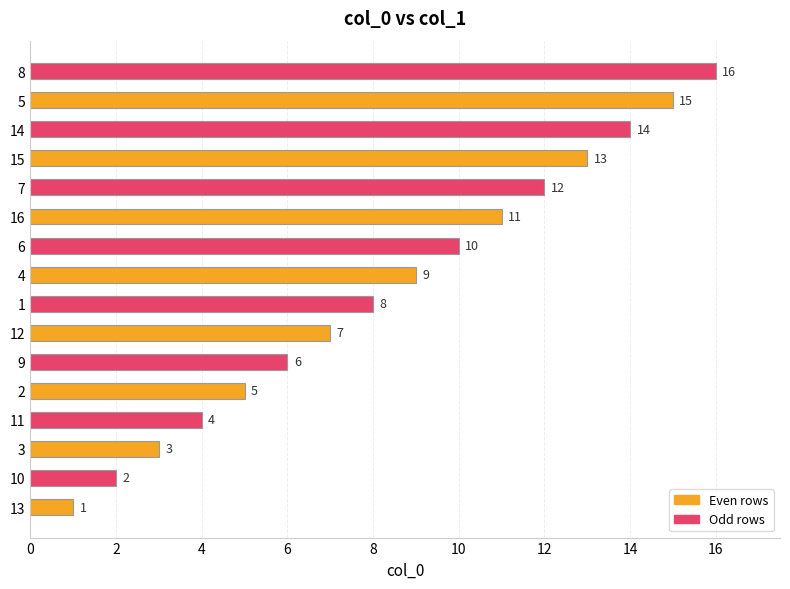

List the labels in order of value, smallest first.

13, 10, 3, 11, 2, 9, 12, 1, 4, 6, 16, 7, 15, 14, 5, 8